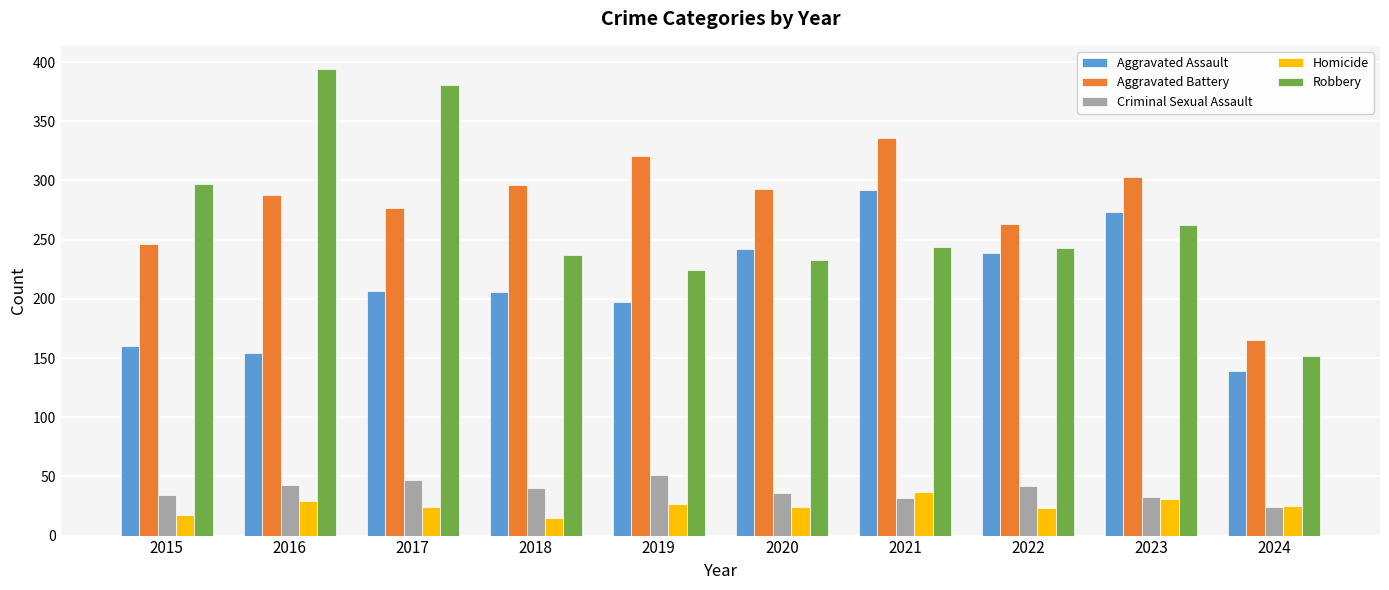

True or false: Criminal Sexual Assault has a value of 54 at 2021.

False